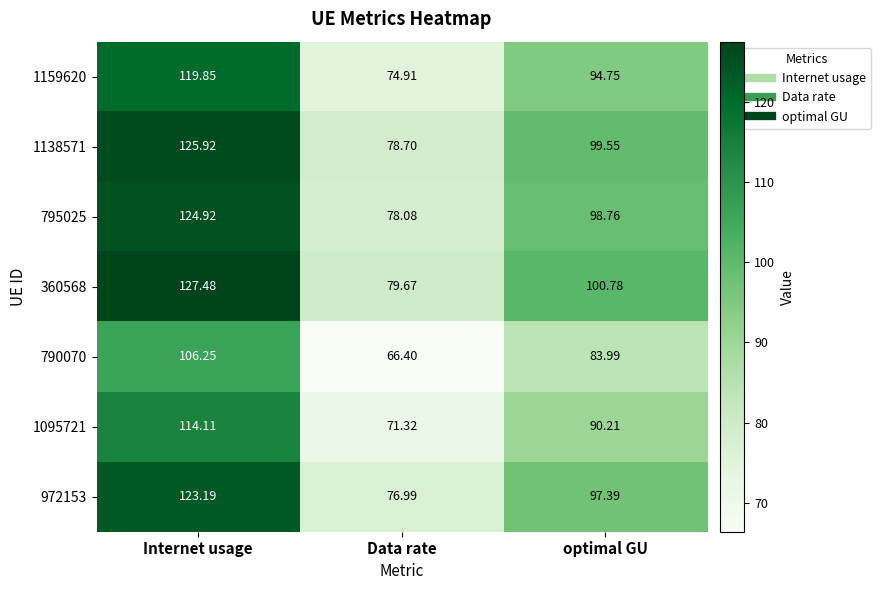

At which label does 795025 first exceed 98?

Internet usage